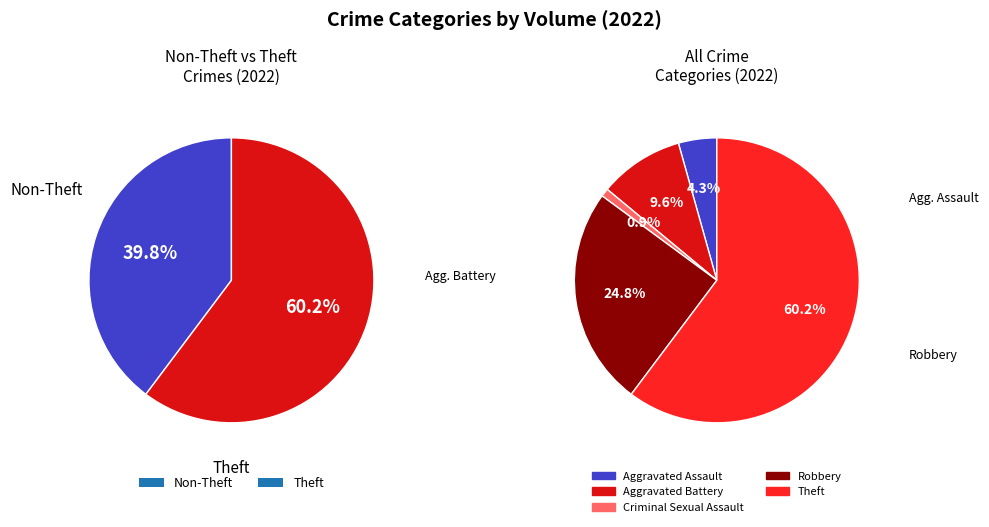

To the nearest percent, what is the difference between the Aggravated Assault and Robbery slice percentages?

20%